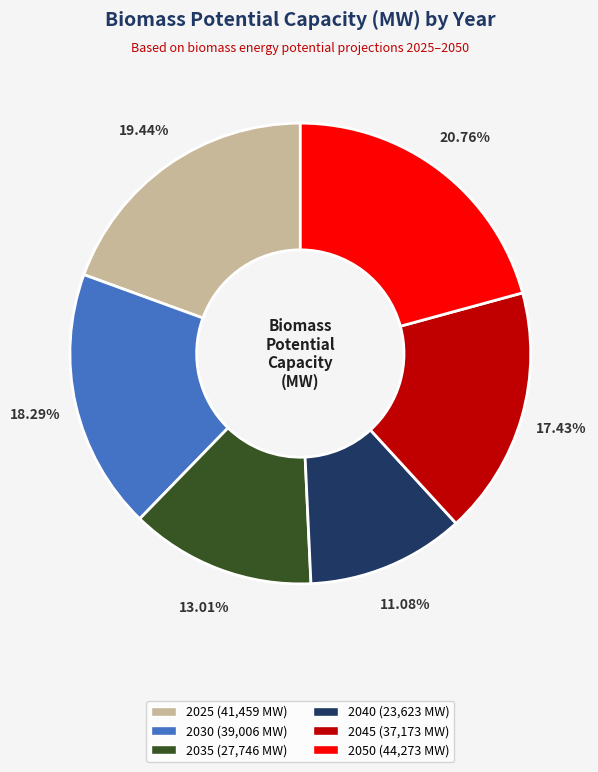

Which category has the smallest portion of the pie?

2040